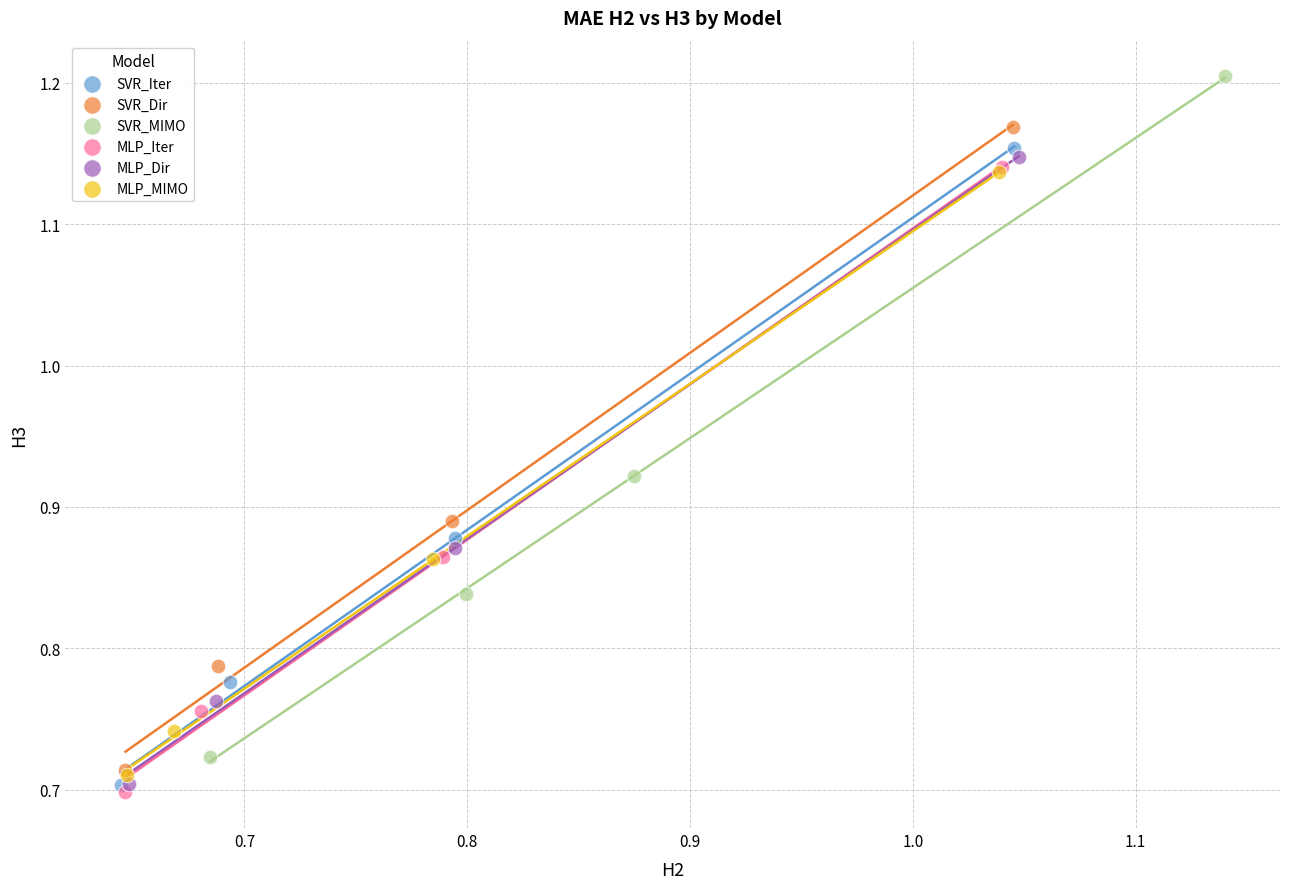

Which series has the largest Y range (max minus min)?

SVR_MIMO